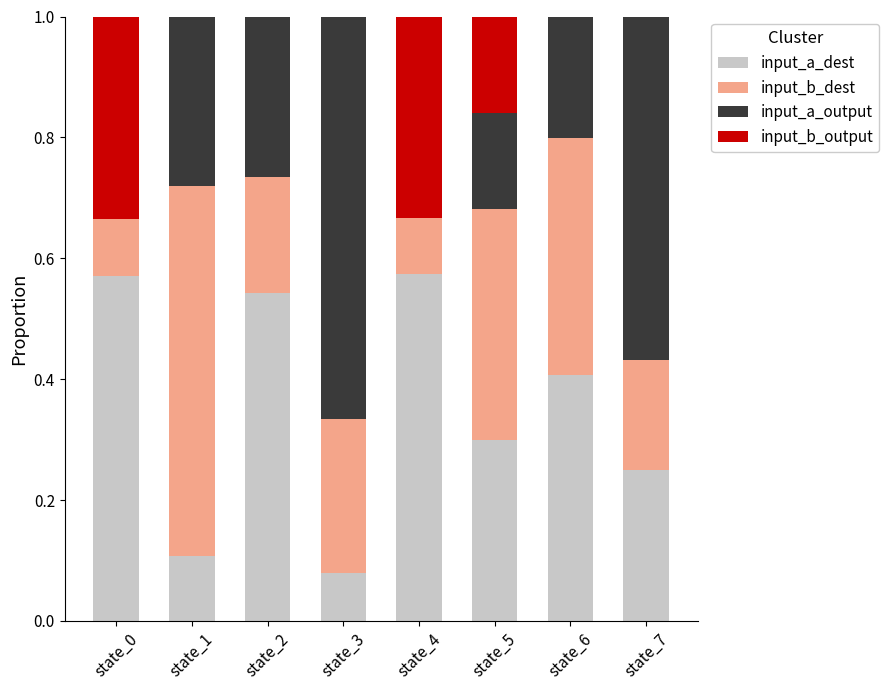

Are the bars grouped side by side (vs. stacked)?

No